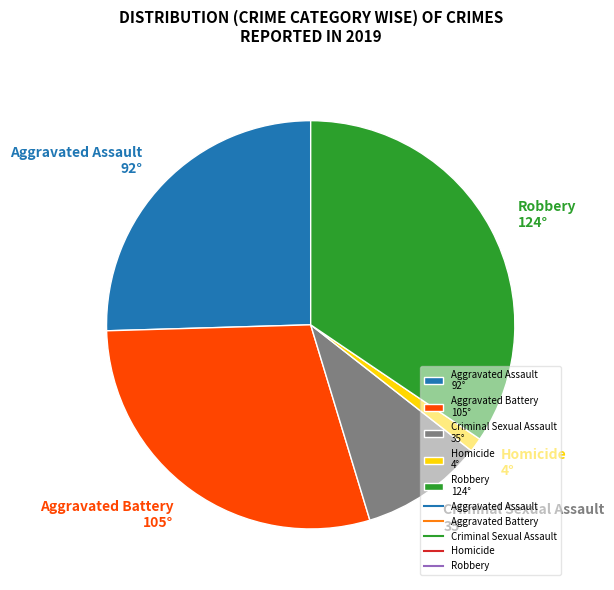

Is there any slice that represents more than half of the pie?

No